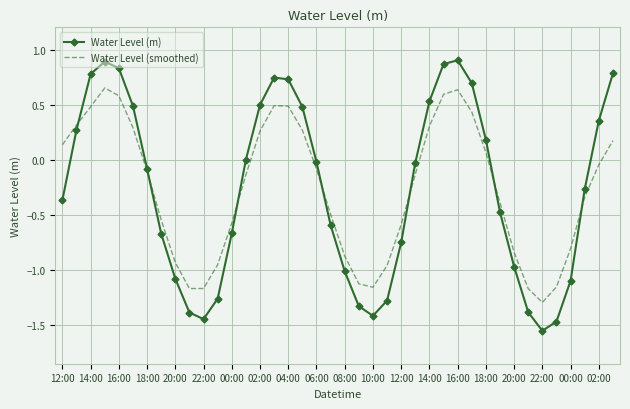

In Water Level (m), how many points are higher than both neighbors (excluding endpoints)?

3